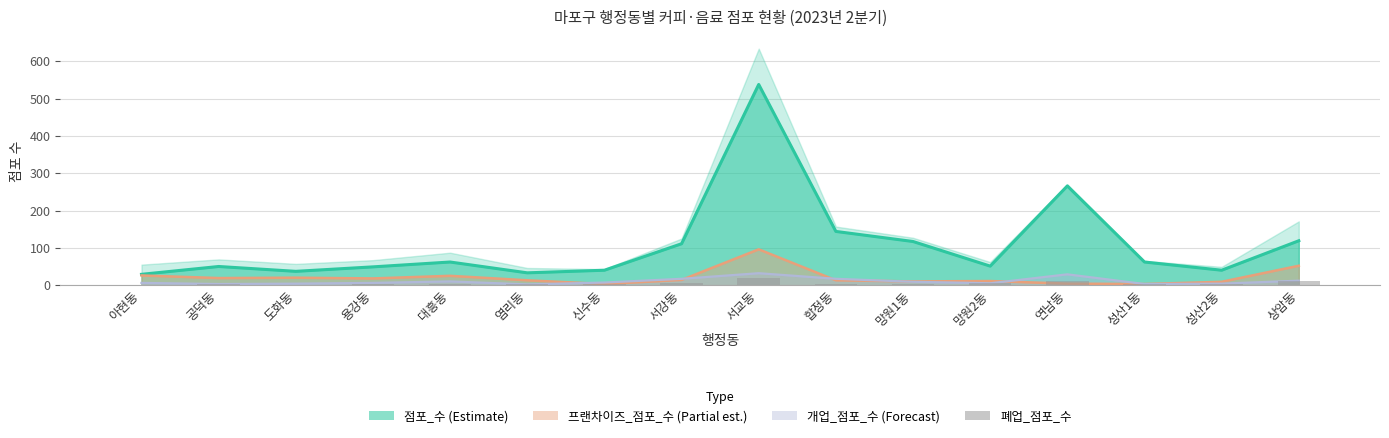

Which has a higher value, 공덕동 or 망원2동?

망원2동